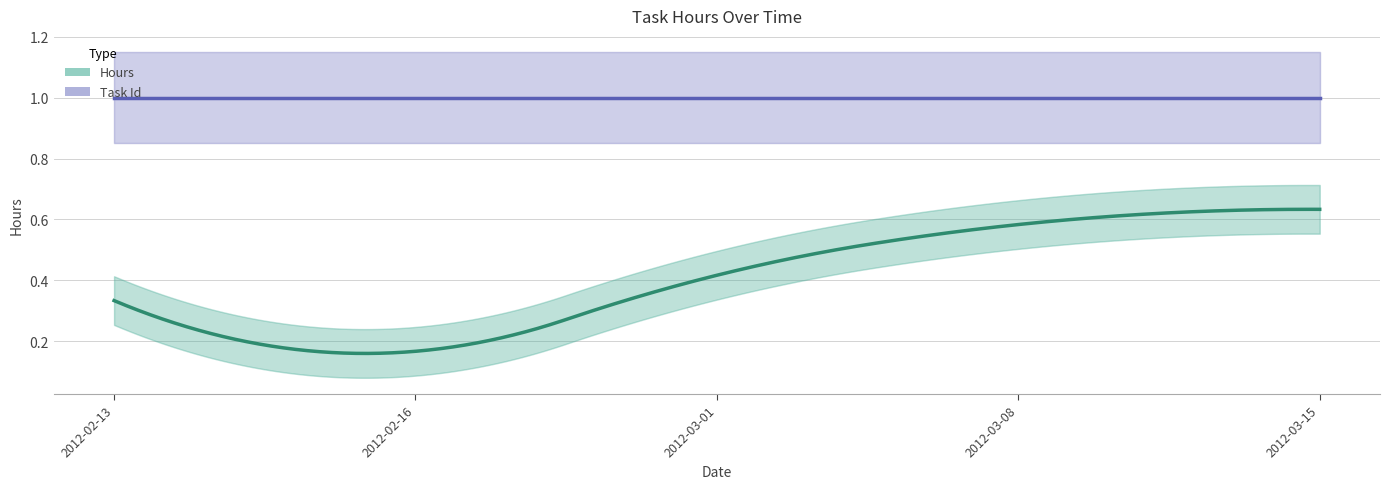

Where is Task Id nearest to the value 1?

2012-02-13